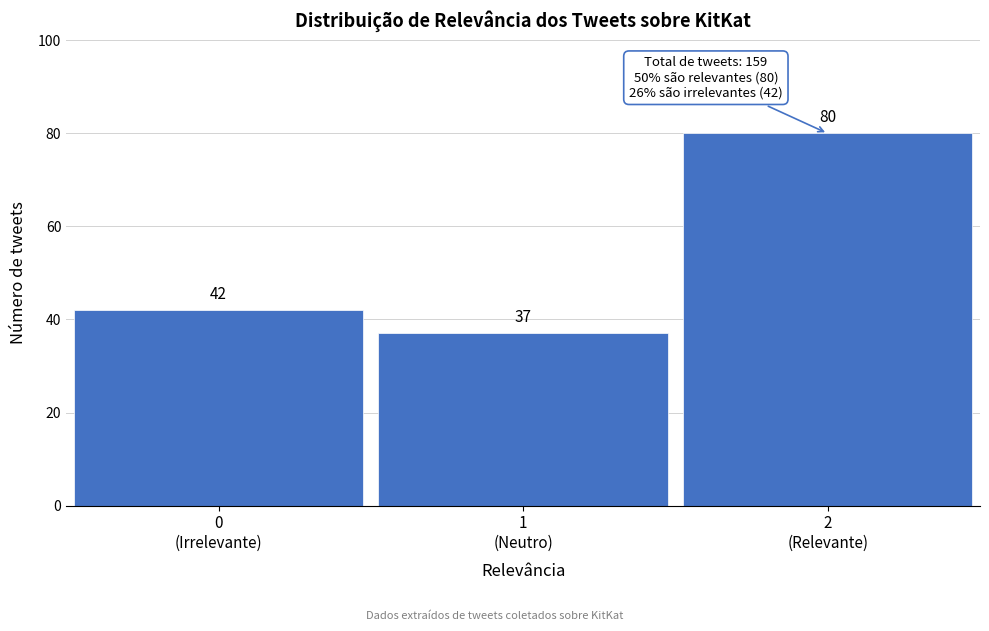

Reading left to right, transcribe all the data shown in this chart.

42	37	80